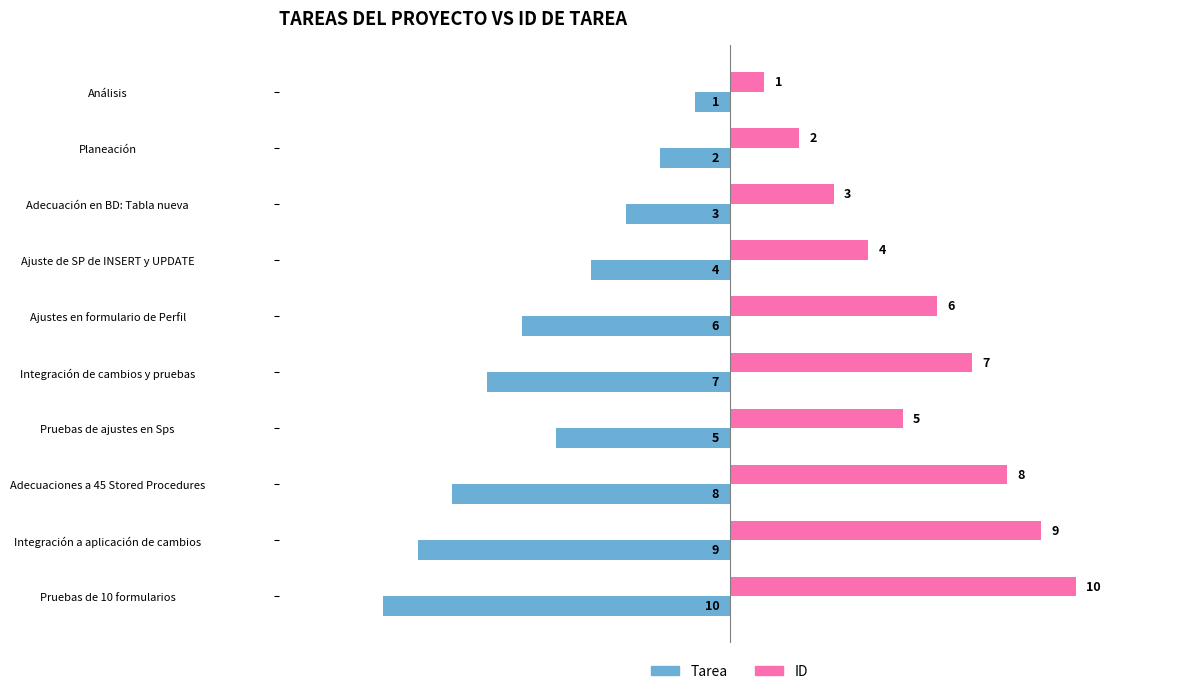

At which label is ID closest to 5?

Pruebas de ajustes en Sps